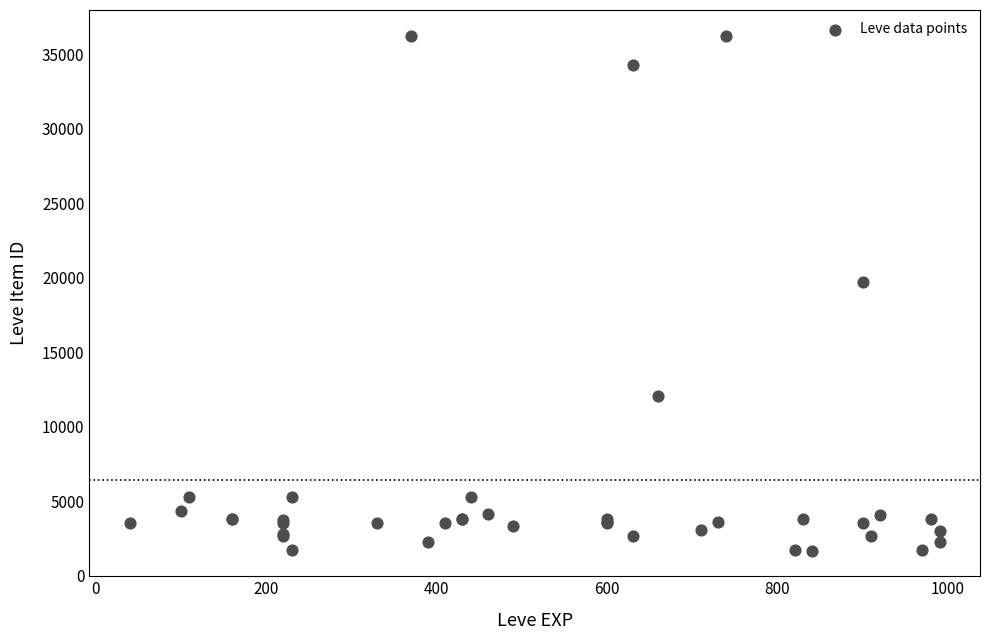

What Y value in the scatter plot is closest to 18967?

19744